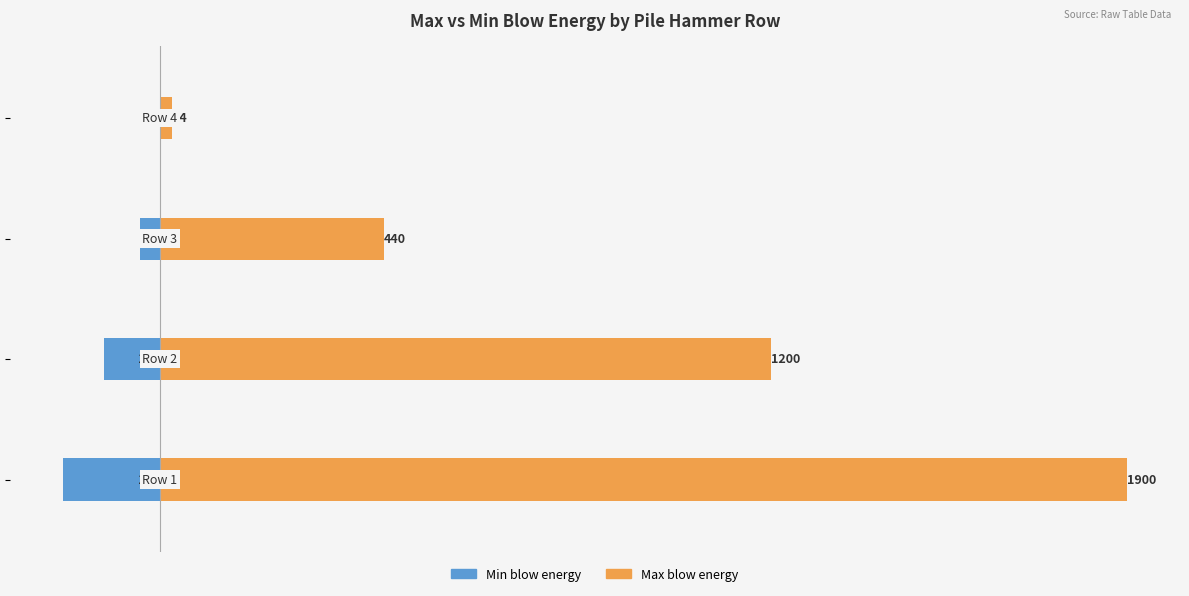

At how many categories does at least one series exceed -136?

4